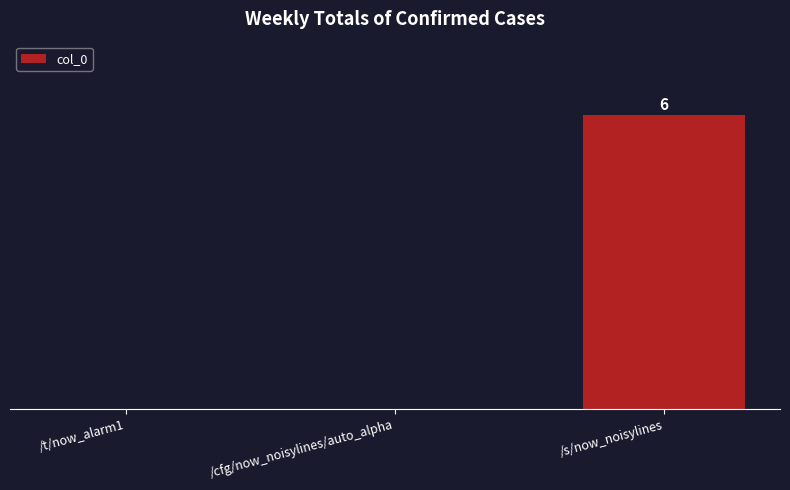

What is the greatest value displayed?

6